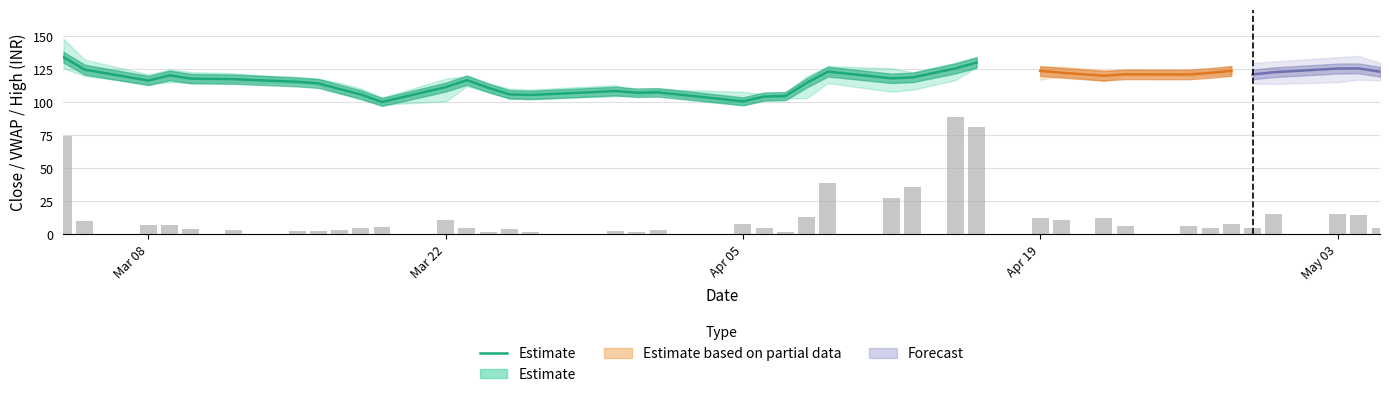

Read the value at Apr 19.

120.4